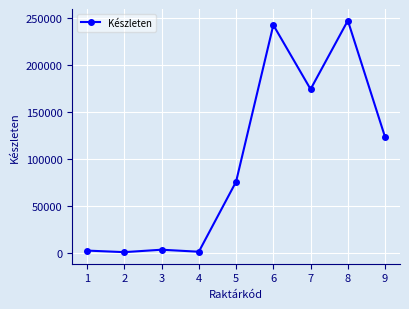

Is it true that the value at 9 is 123510?

True